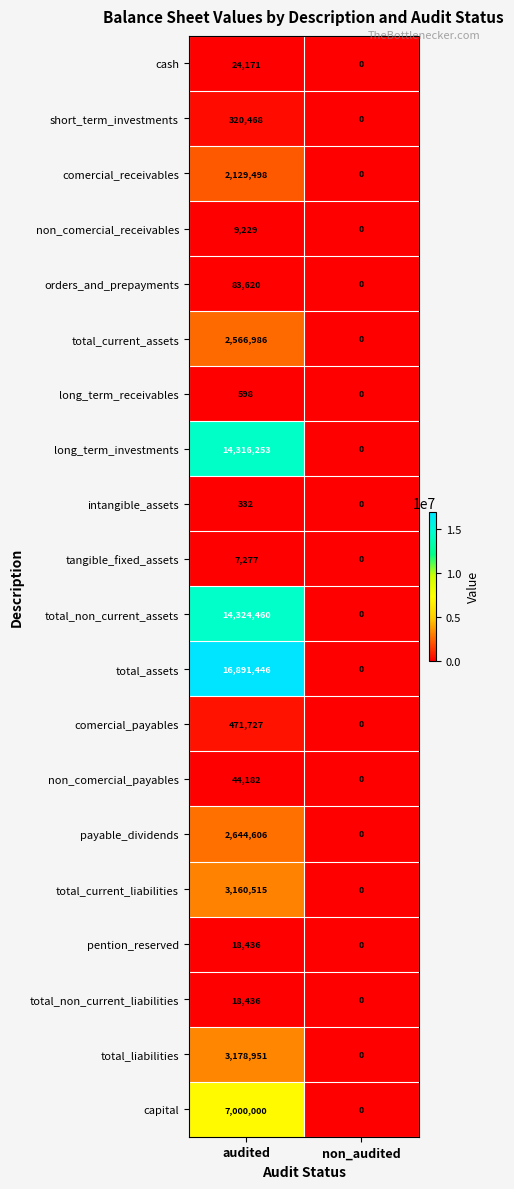

The value of tangible_fixed_assets at audited is 11112. True or false?

False